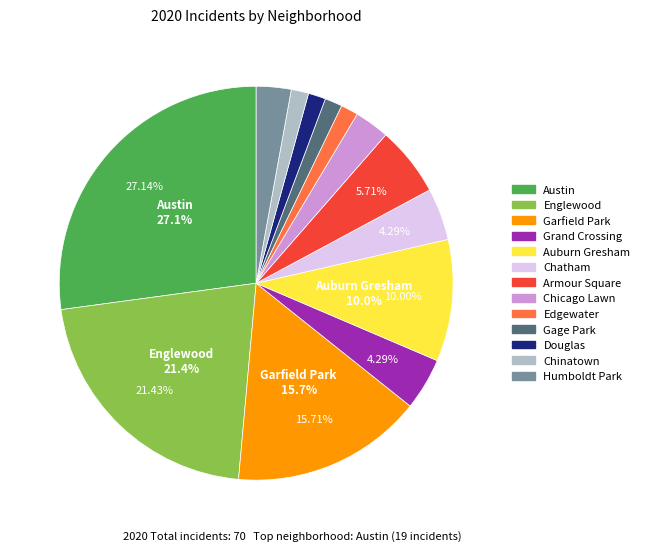

Does any single category account for the majority?

No